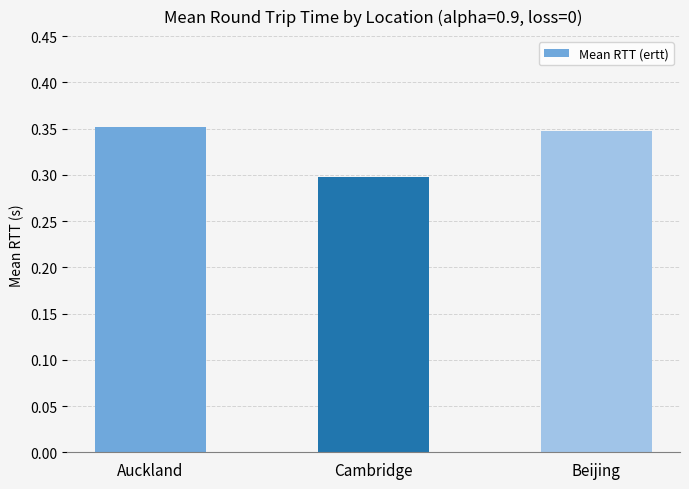

What is the sum of all values?

1.0